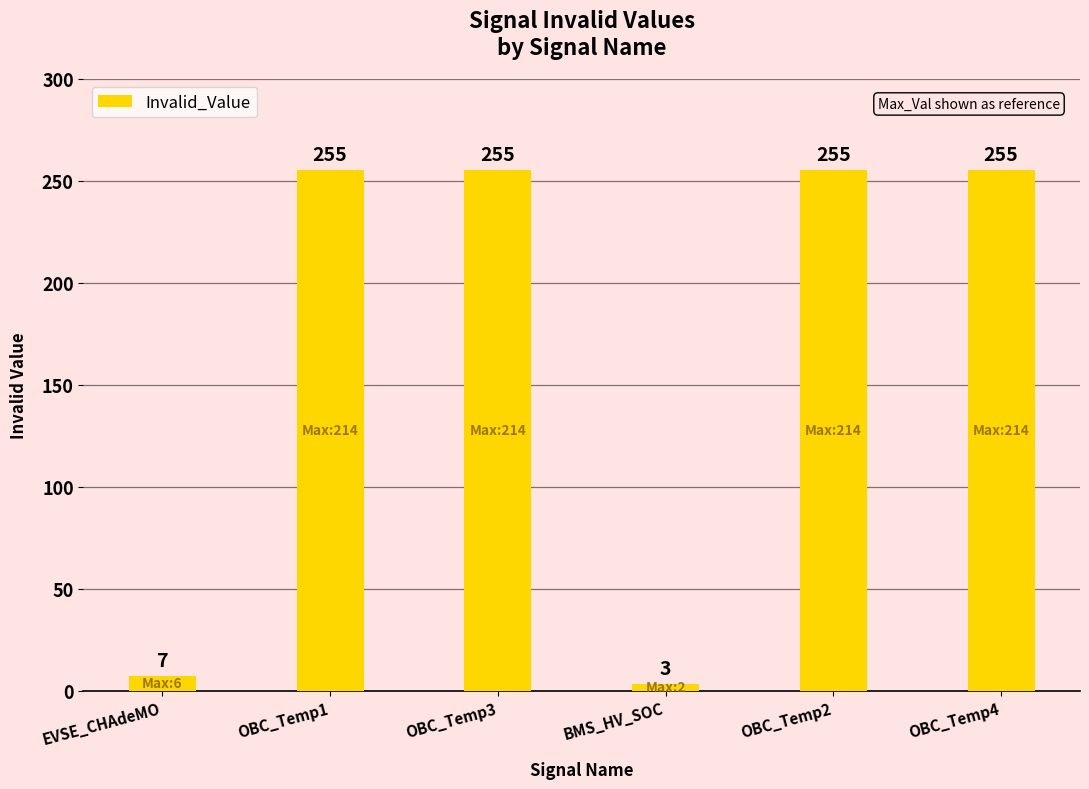

Reading left to right, what are all the values shown in this chart?

7	255	255	3	255	255